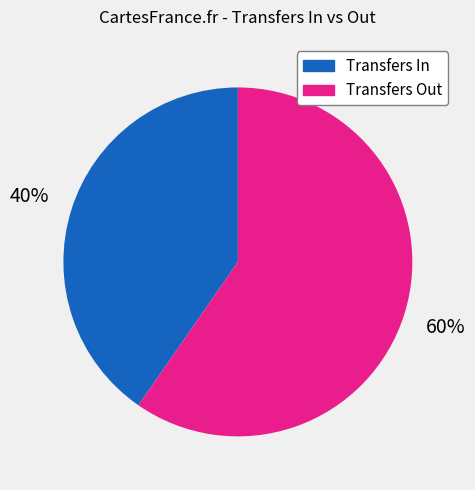

What is the smallest slice in the pie chart?

Transfers In